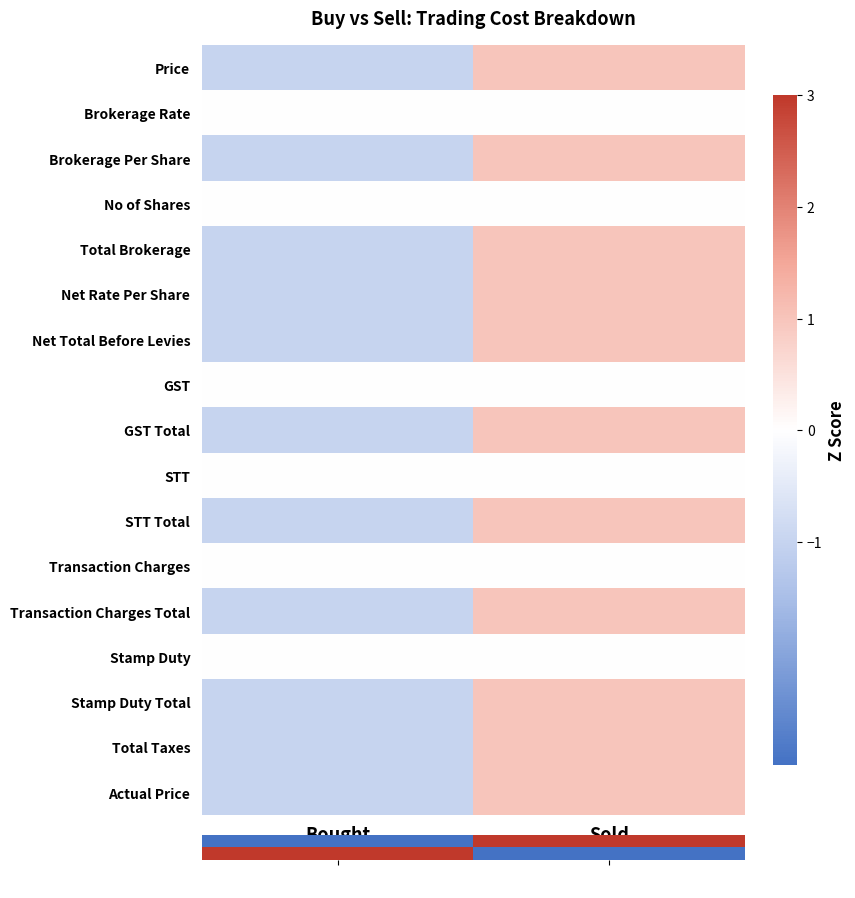

List the labels in order of GST value, largest first.

Bought, Sold